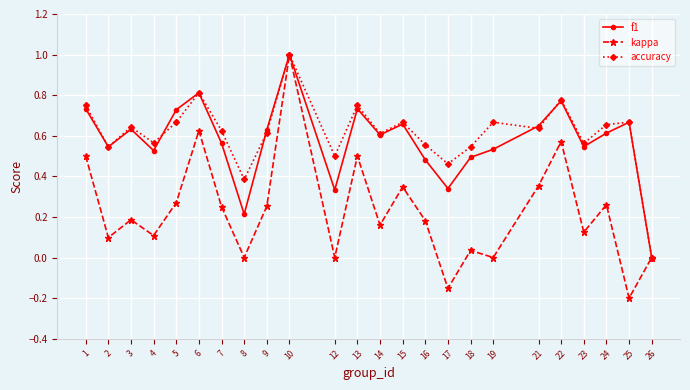

What is the difference between the maximum and minimum values in the f1 series?

1.0